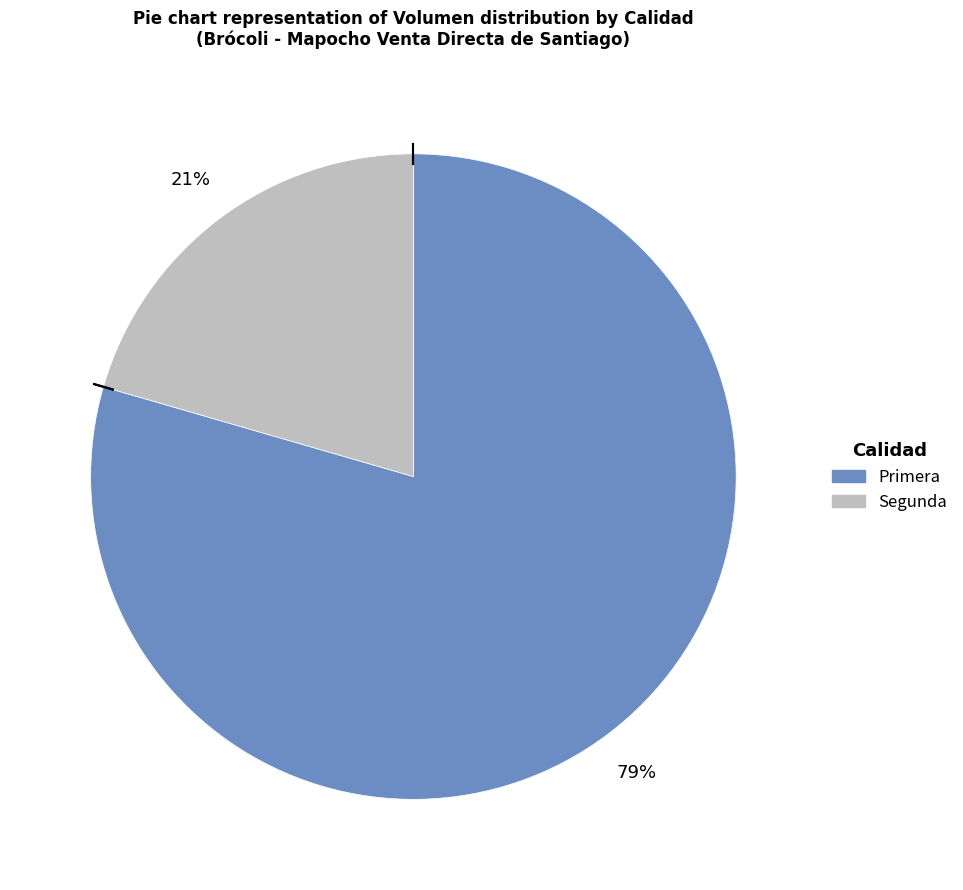

Approximately how many times larger is the value at Segunda compared to Primera?

0.3